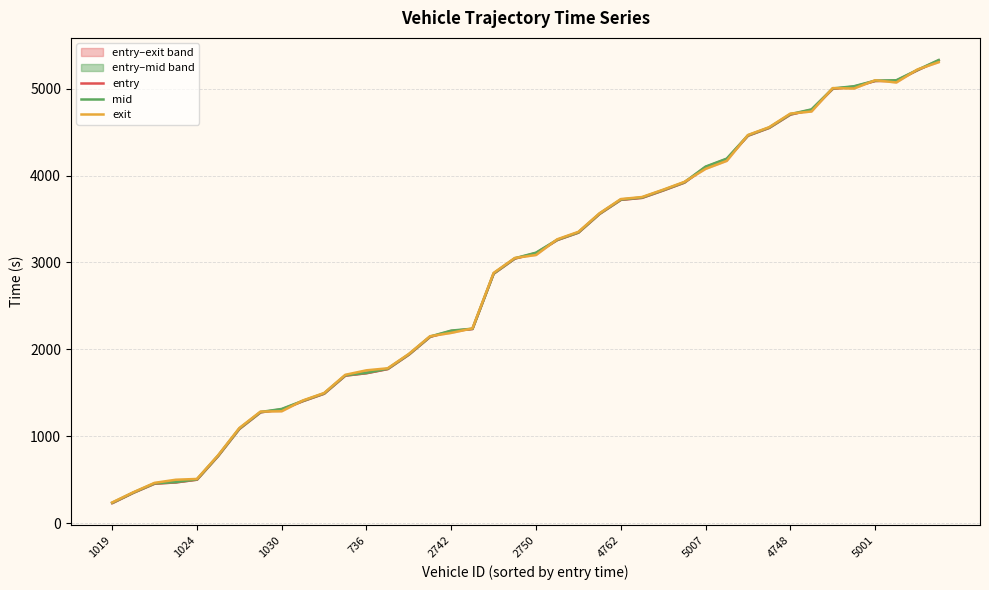

How many series are shown in this chart?

3